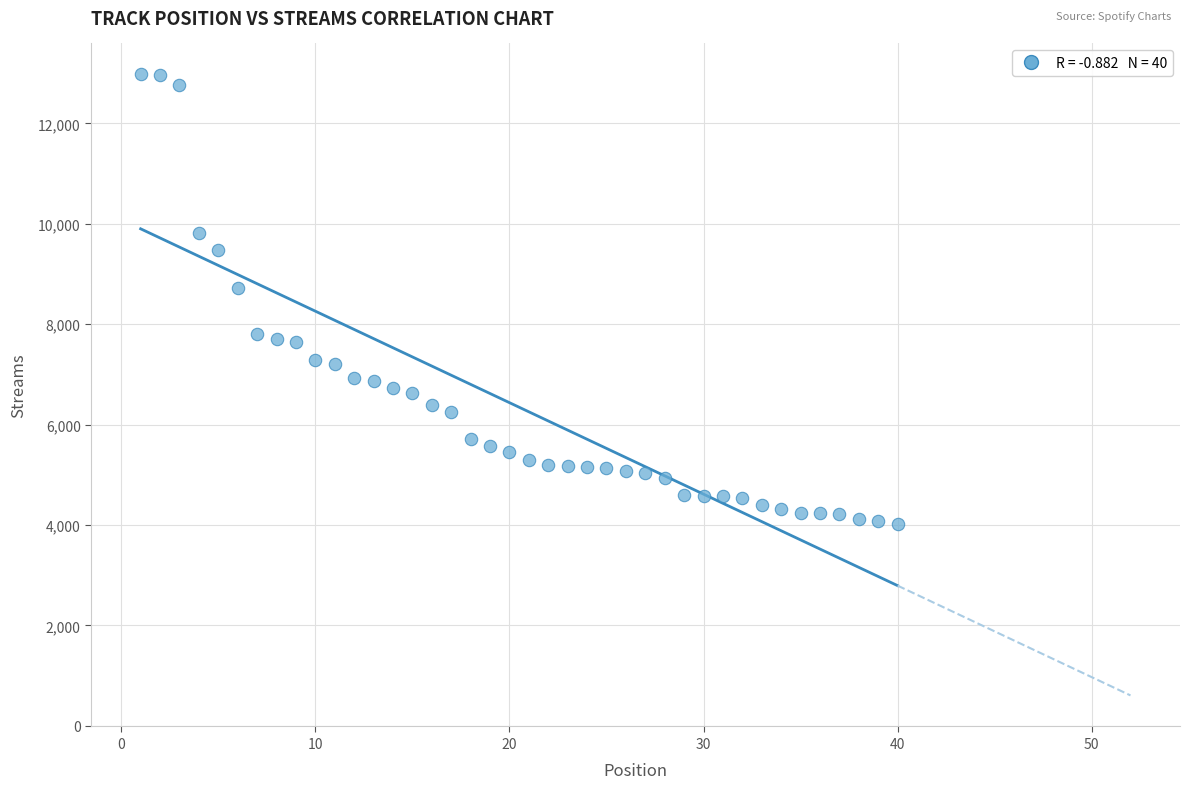

What Y value in the scatter plot is closest to 8497?

8714